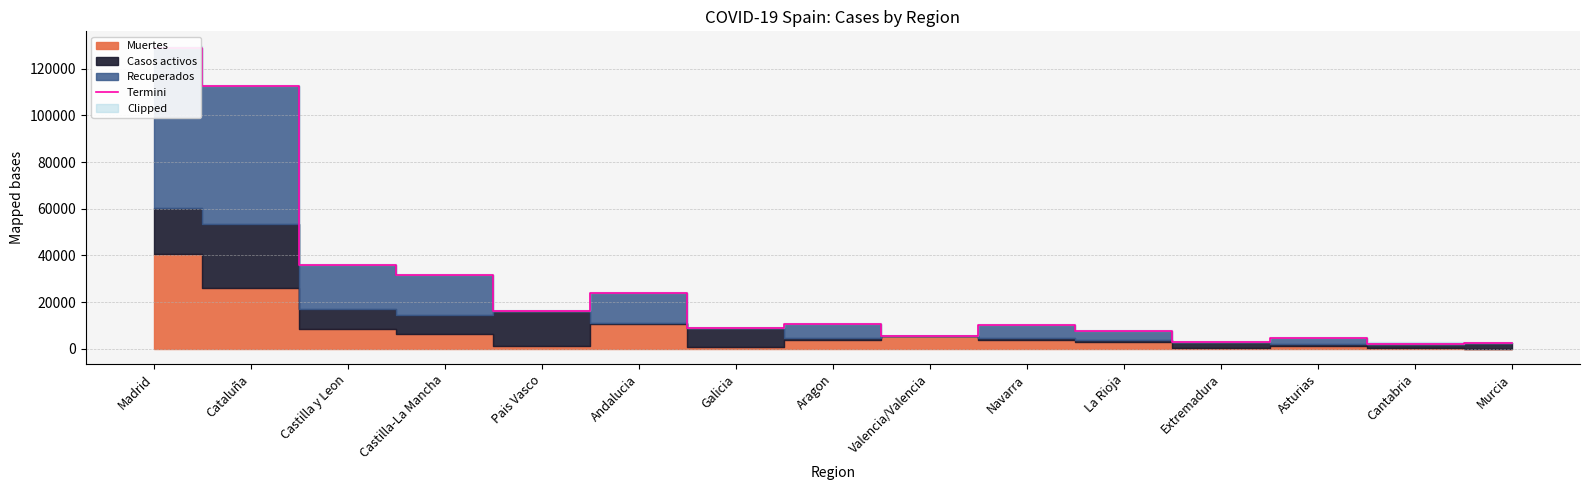

List the labels in order of value, largest first.

Madrid, Cataluña, Castilla y Leon, Castilla-La Mancha, Andalucia, Pais Vasco, Aragon, Navarra, Galicia, La Rioja, Valencia/Valencia, Asturias, Extremadura, Murcia, Cantabria